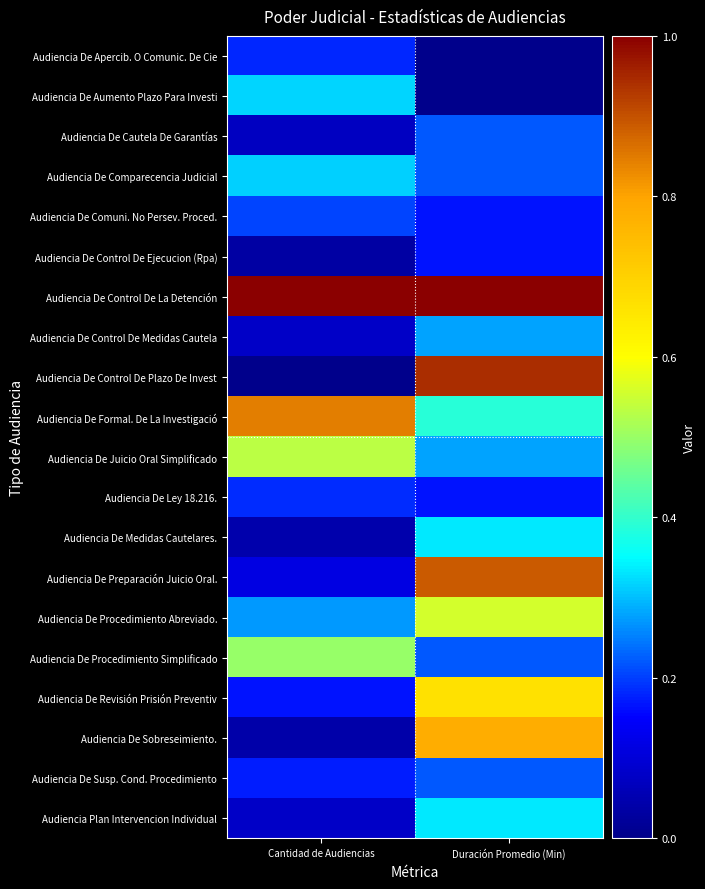

At how many categories does at least one series exceed 0?

2